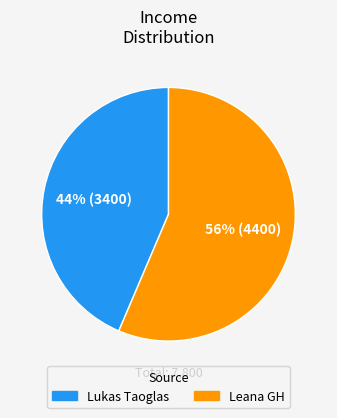

Count the number of slices in the pie.

2